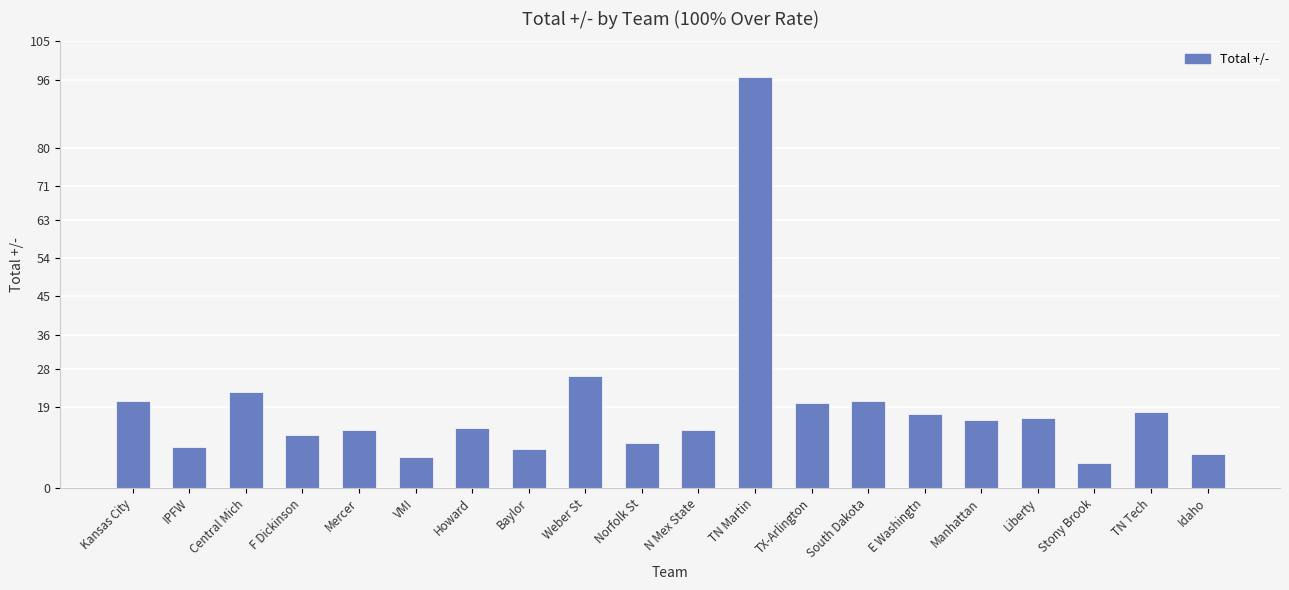

Are the bars grouped side by side (vs. stacked)?

No